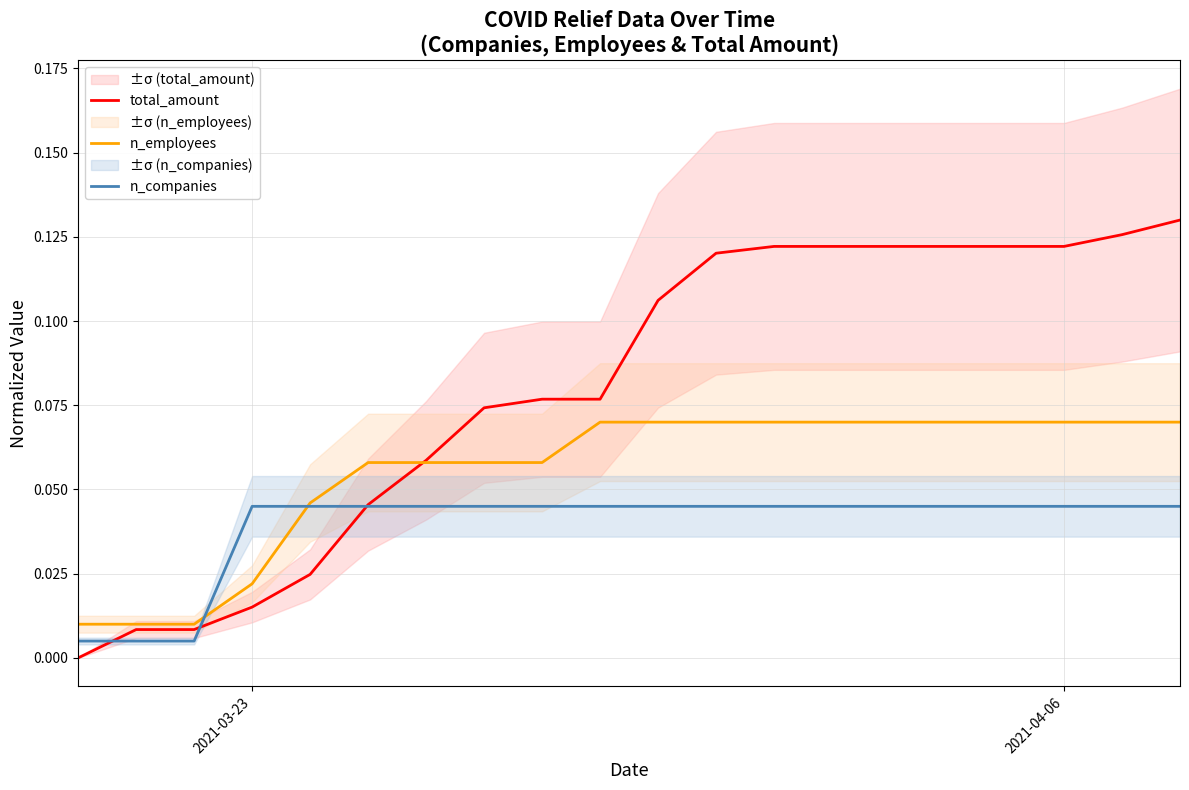

Reading left to right, transcribe all the data shown in this chart.

total_amount: 0.0	0.0	0.0	0.0	0.0	0.0	0.1	0.1	0.1	0.1	0.1	0.1	0.1	0.1	0.1	0.1	0.1	0.1	0.1	0.1
n_employees: 0.0	0.0	0.0	0.0	0.0	0.1	0.1	0.1	0.1	0.1	0.1	0.1	0.1	0.1	0.1	0.1	0.1	0.1	0.1	0.1
n_companies: 0.0	0.0	0.0	0.0	0.0	0.0	0.0	0.0	0.0	0.0	0.0	0.0	0.0	0.0	0.0	0.0	0.0	0.0	0.0	0.0